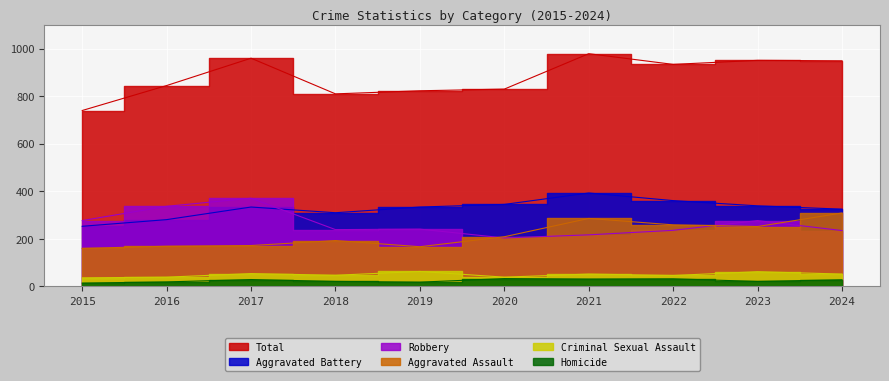

At how many categories does at least one series exceed 480?

10